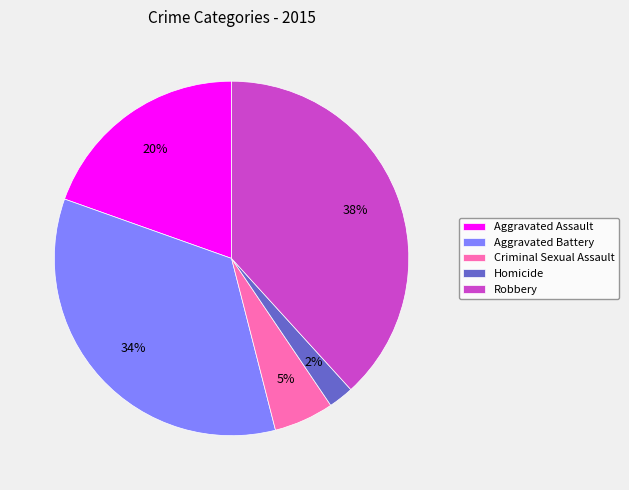

What percentage is the Robbery slice, to the nearest percent?

38%